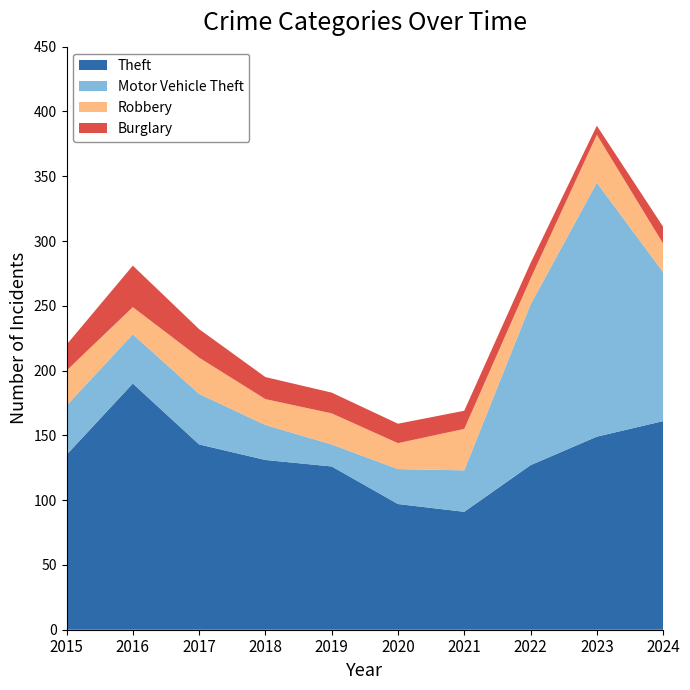

Reading left to right, extract all data points from this chart.

Theft: 135	190	143	131	126	97	91	127	149	161
Motor Vehicle Theft: 38	38	39	27	17	27	32	124	196	115
Robbery: 27	21	28	20	24	20	32	20	37	22
Burglary: 20	32	22	17	16	15	14	12	7	13